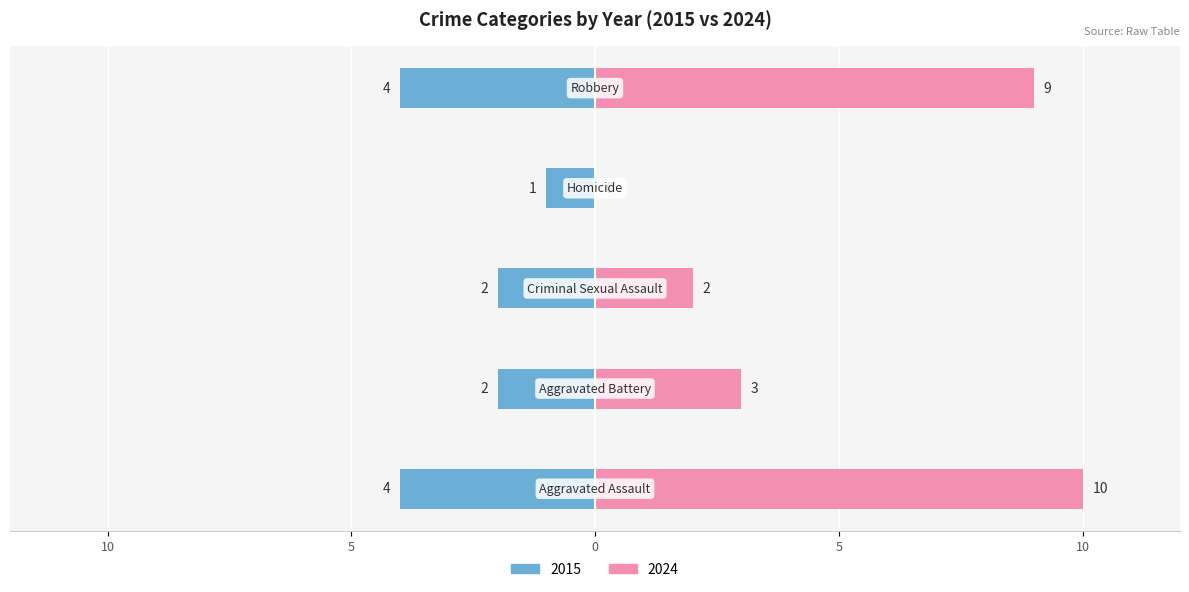

Reading right to left, transcribe all the data shown in this chart.

2015: Robbery=-4	Homicide=-1	Criminal Sexual Assault=-2	Aggravated Battery=-2	Aggravated Assault=-4
2024: Robbery=9	Homicide=0	Criminal Sexual Assault=2	Aggravated Battery=3	Aggravated Assault=10